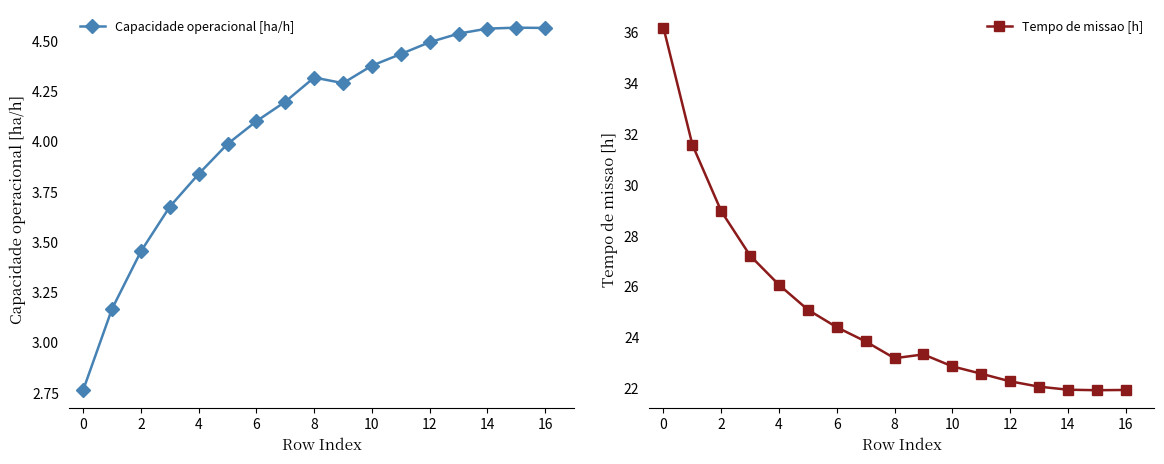

What is the smallest value displayed?

2.8